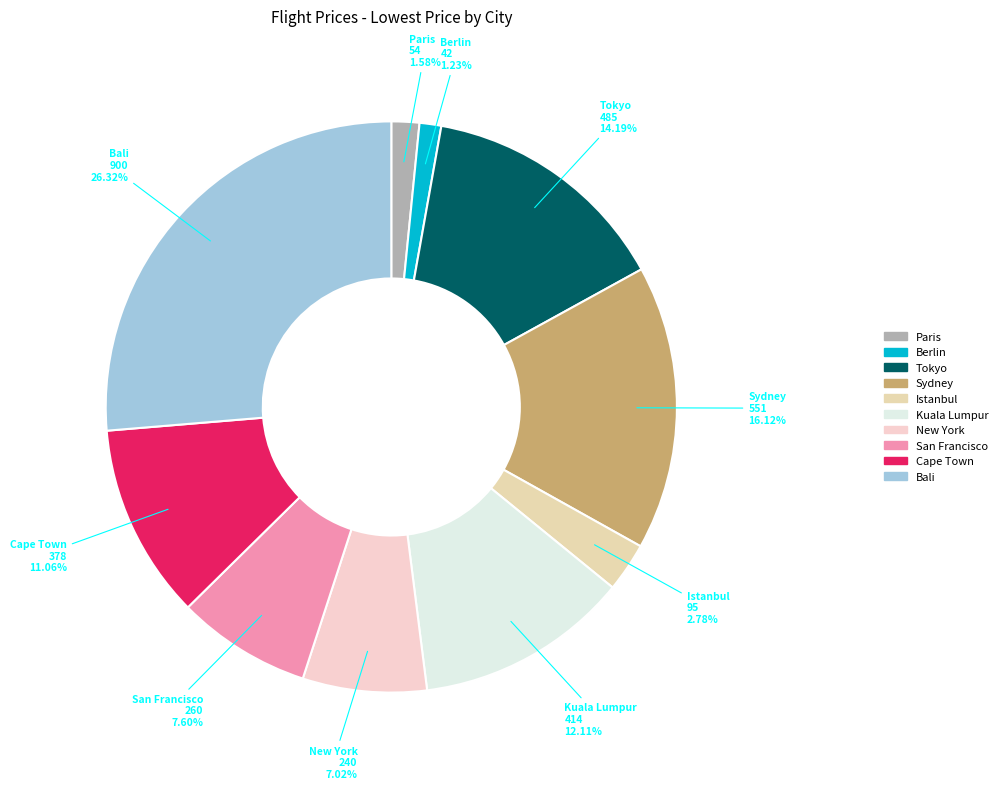

How many segments does this pie chart have?

10